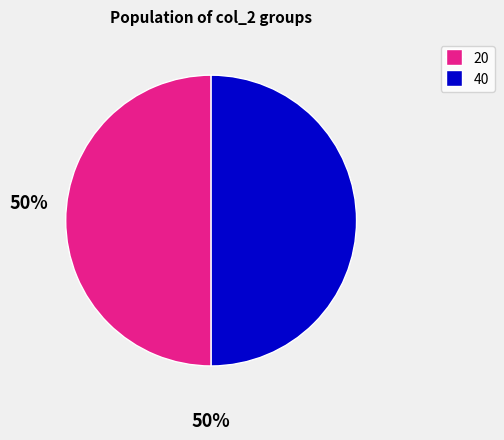

How many slices are in this pie chart?

2